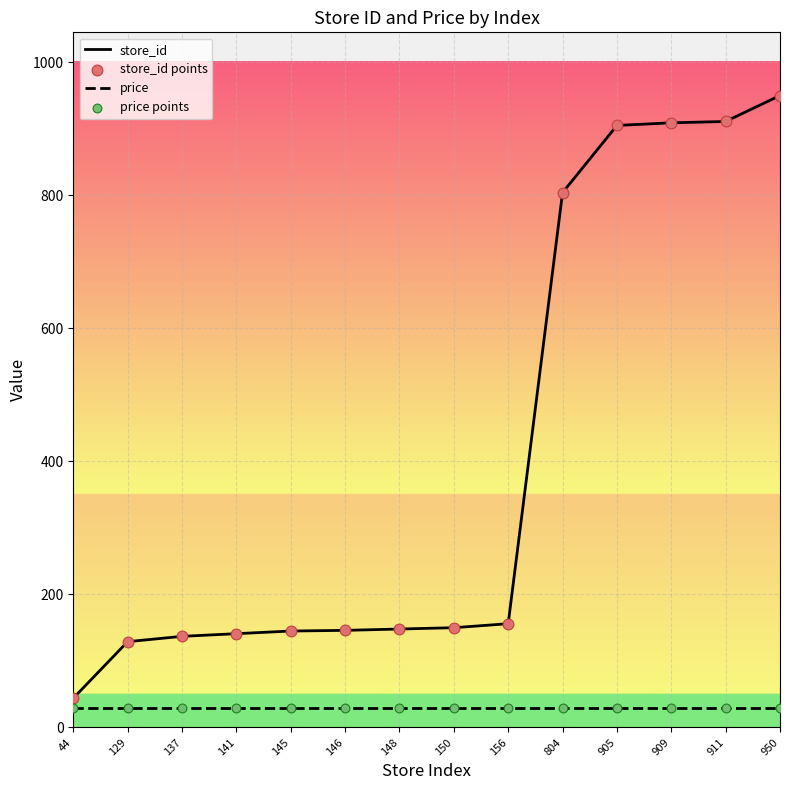

At which category is the sum across all series the highest?

950